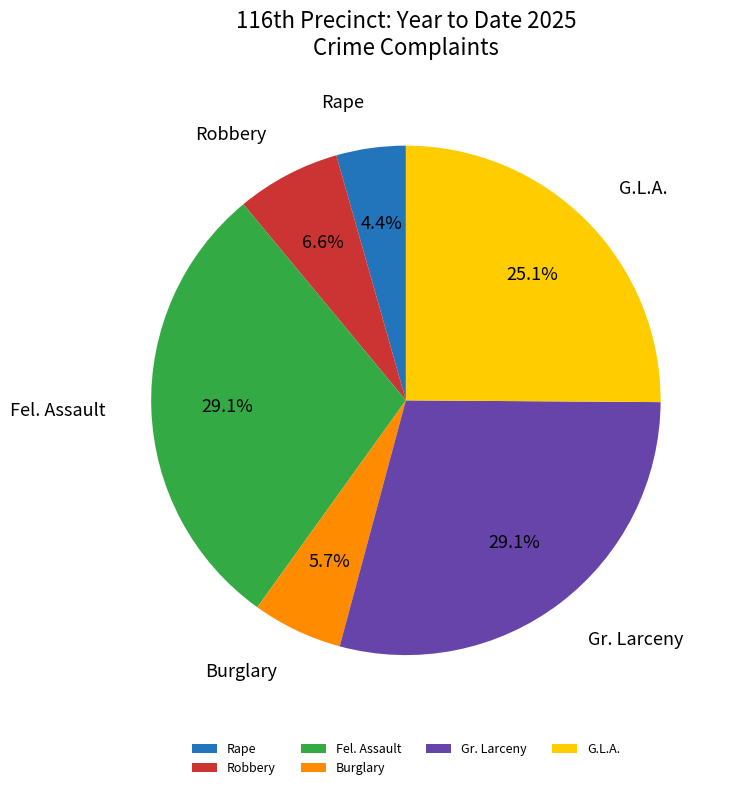

How much of the chart is everything except Burglary?

94.3%